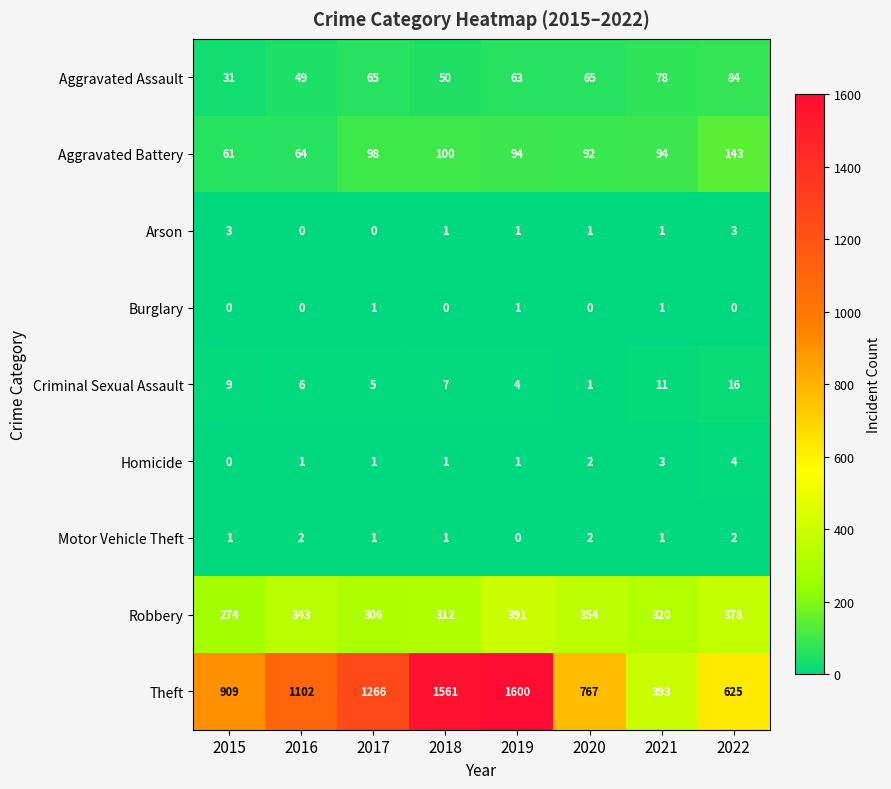

What is the sum of the Robbery values at 2021 and 2020?

674